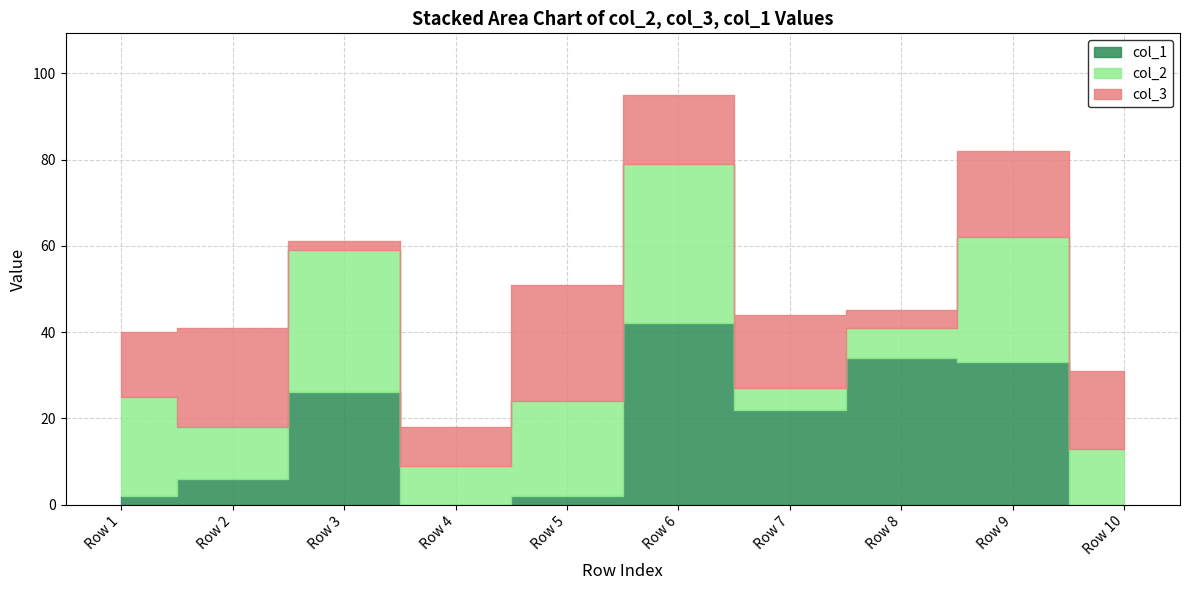

What is the maximum value for col_3?

27